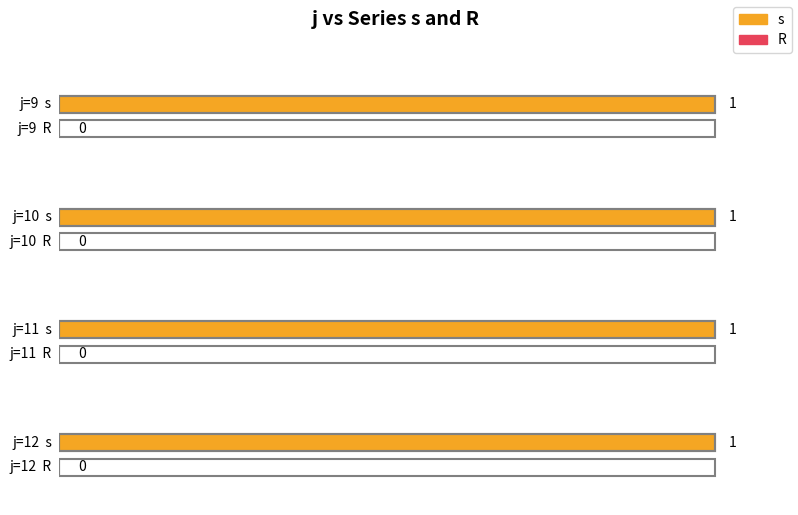

Where is s nearest to the value 1?

9